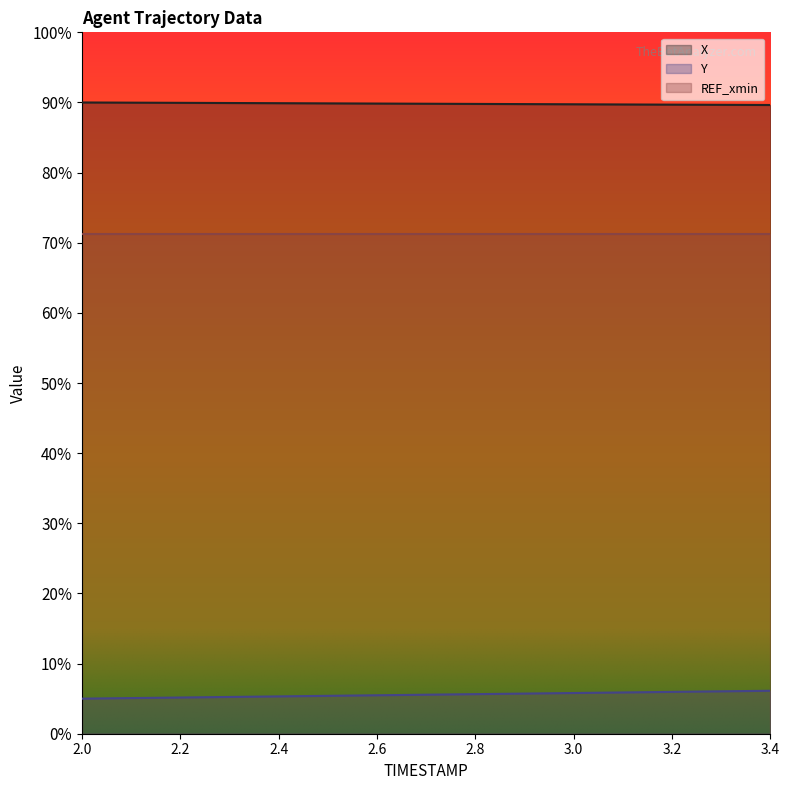

True or false: Y and X intersect in this chart.

False